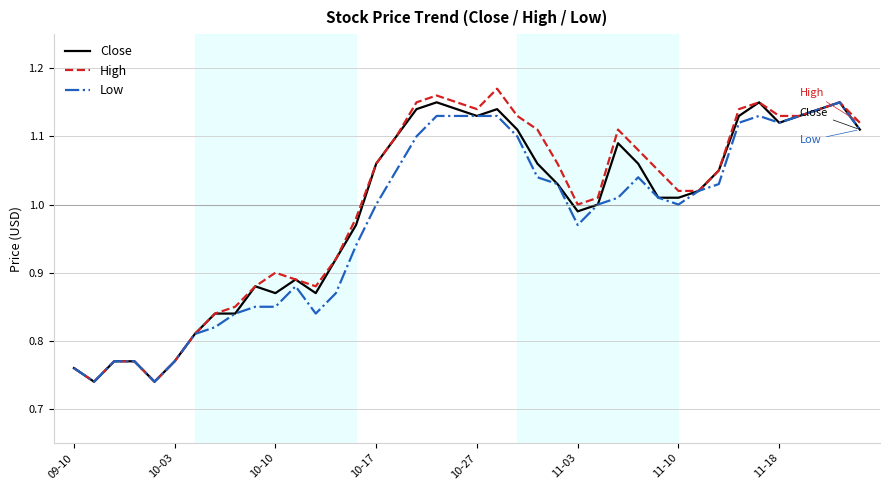

Which series has the largest total across all categories?

High